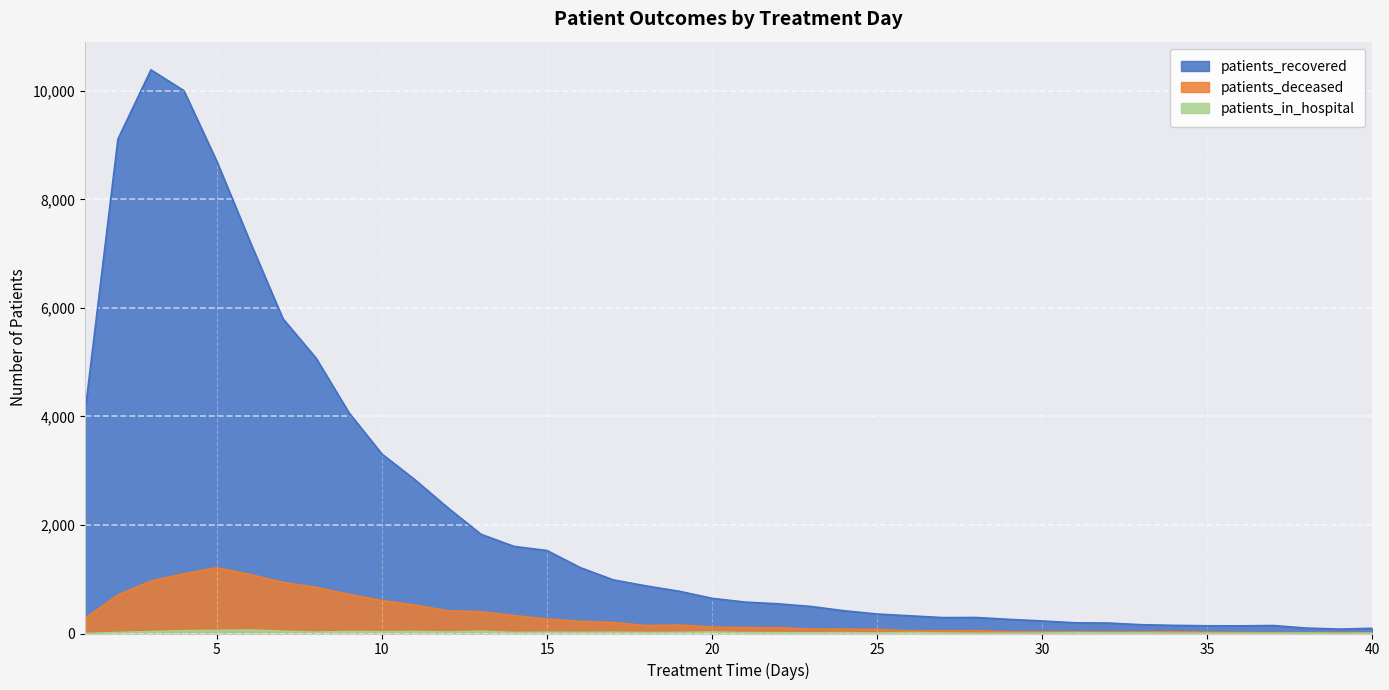

Where does the patients_in_hospital series first go above 17?

2